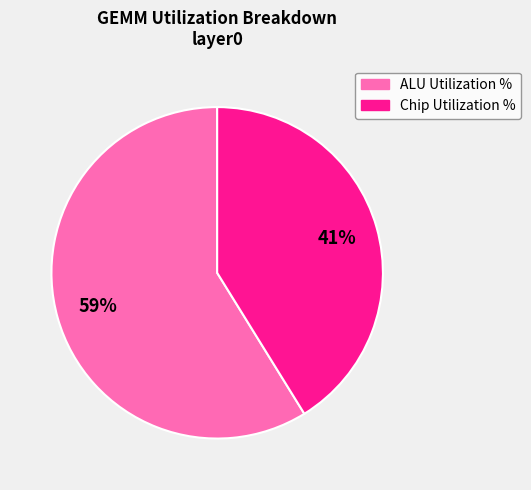

True or false: ALU Utilization % accounts for 66% of the total.

False